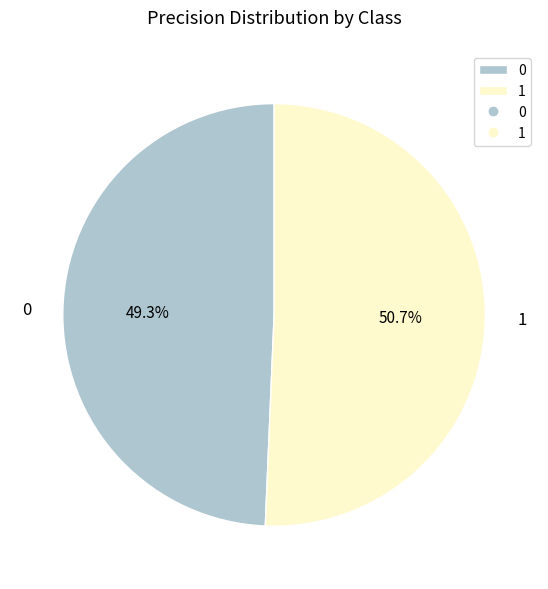

To the nearest percent, what is the average slice percentage?

50%